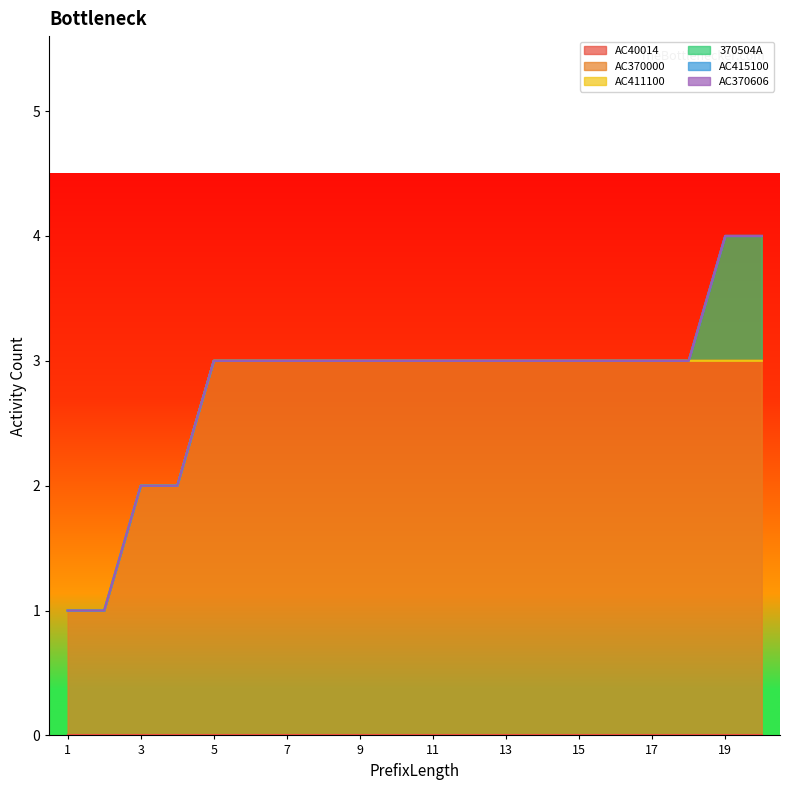

Reading right to left, transcribe all the data shown in this chart.

AC40014: 0	0	0	0	0	0	0	0	0	0	0	0	0	0	0	0	0	0	0	0
AC370000: 3	3	3	3	3	3	3	3	3	3	3	3	3	3	3	3	2	2	1	1
AC411100: 0	0	0	0	0	0	0	0	0	0	0	0	0	0	0	0	0	0	0	0
370504A: 1	1	0	0	0	0	0	0	0	0	0	0	0	0	0	0	0	0	0	0
AC415100: 0	0	0	0	0	0	0	0	0	0	0	0	0	0	0	0	0	0	0	0
AC370606: 0	0	0	0	0	0	0	0	0	0	0	0	0	0	0	0	0	0	0	0